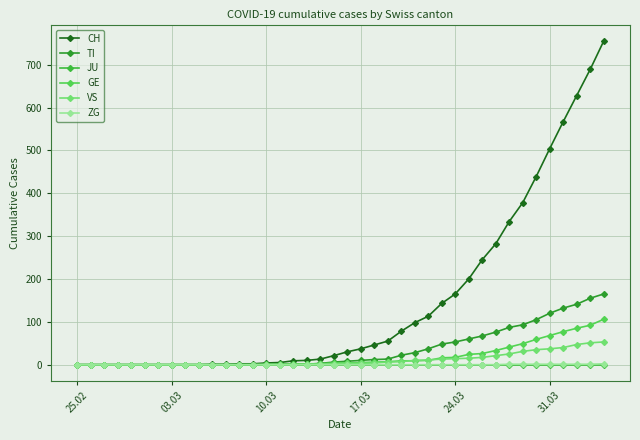

True or false: CH and TI cross at least once.

False